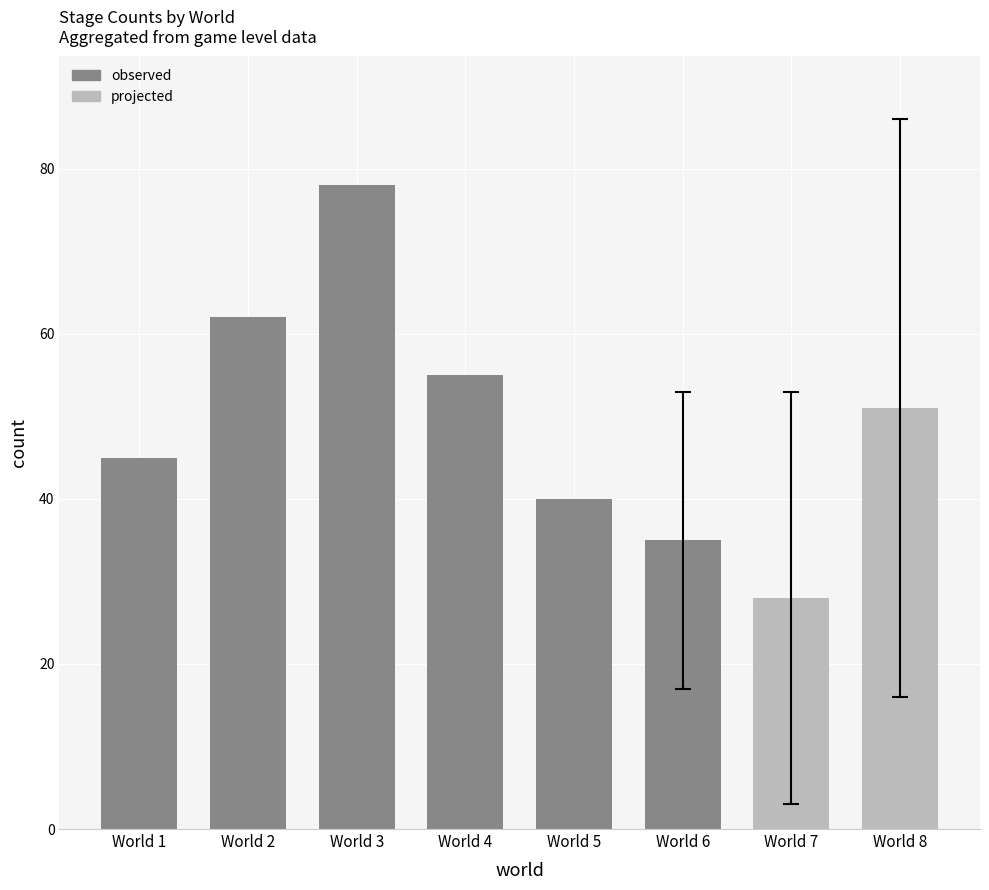

How many bars are there in total?

8